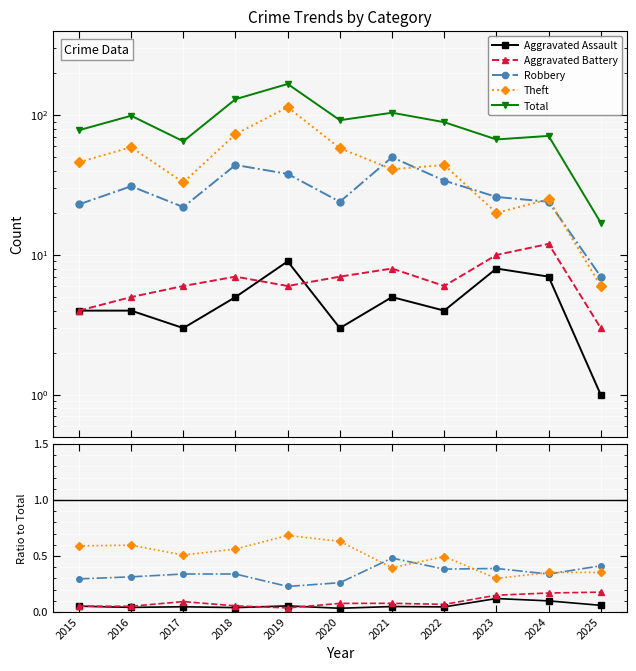

Which category has the highest value across all series?

2019